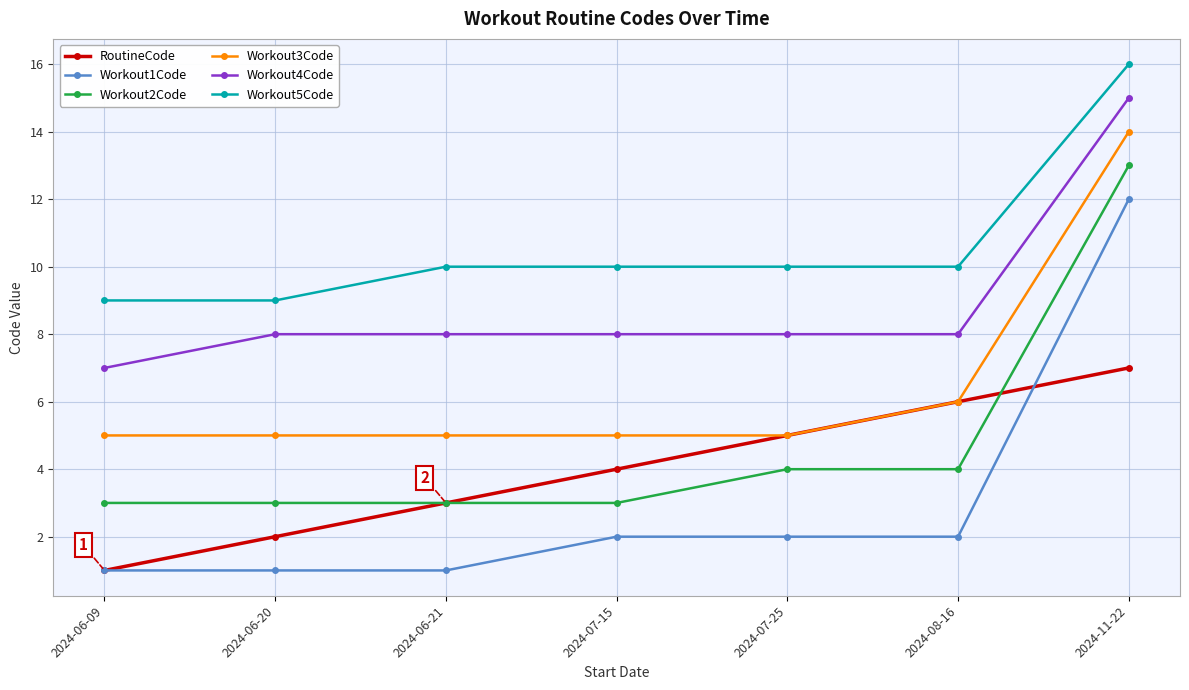

Which series has the largest total across all categories?

Workout5Code